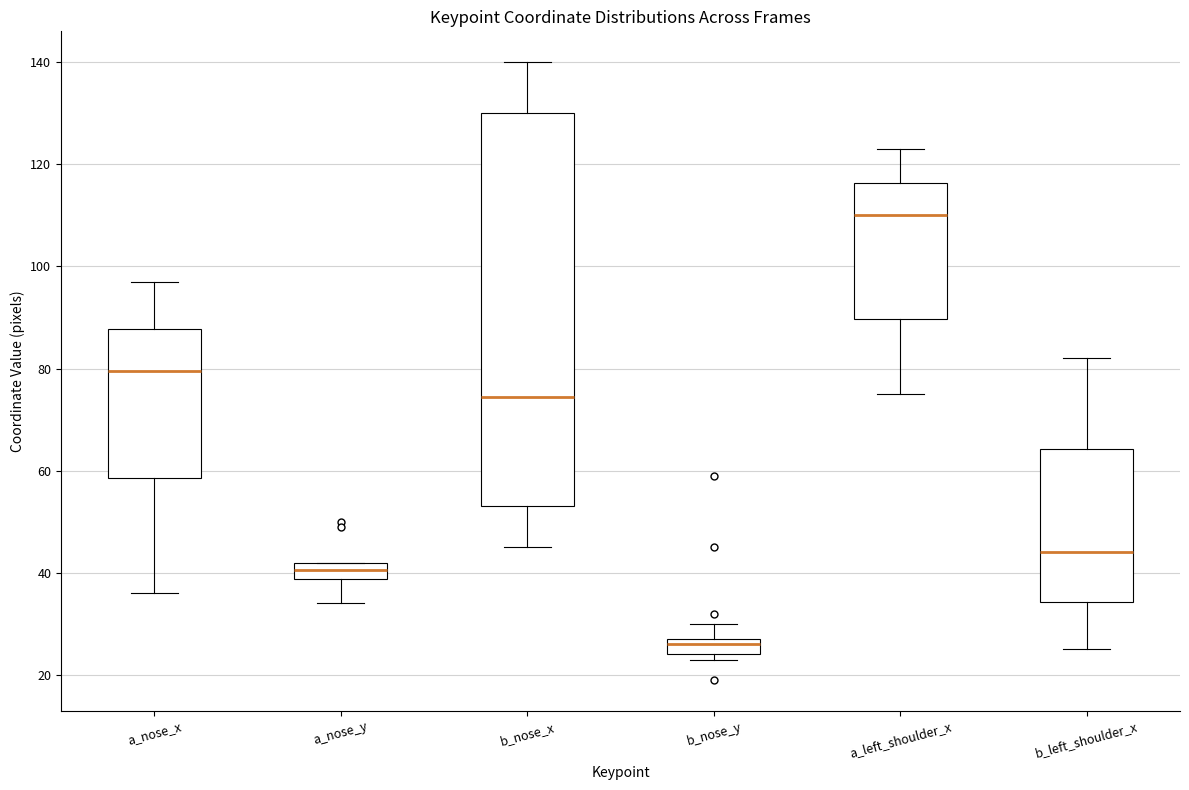

Comparing the boxes themselves (not the whiskers), which one is the tallest?

b_nose_x